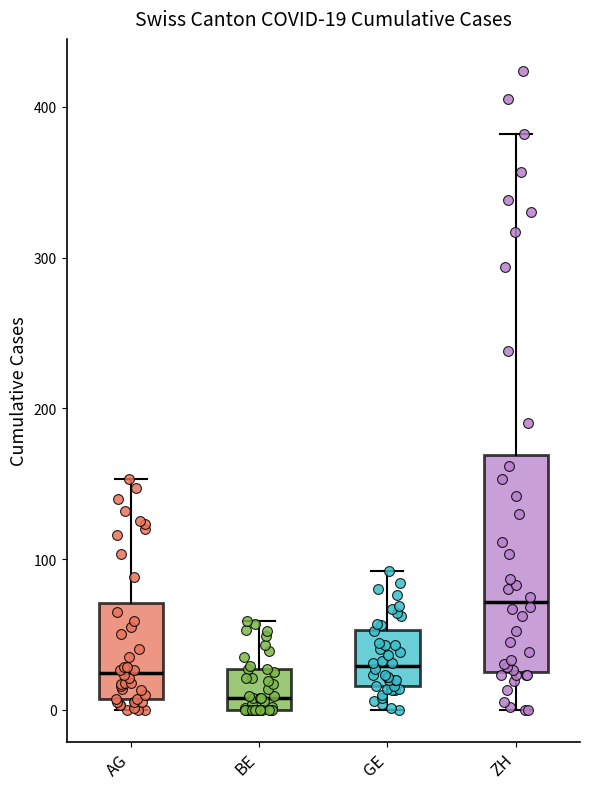

Comparing the boxes themselves (not the whiskers), which one is the tallest?

ZH